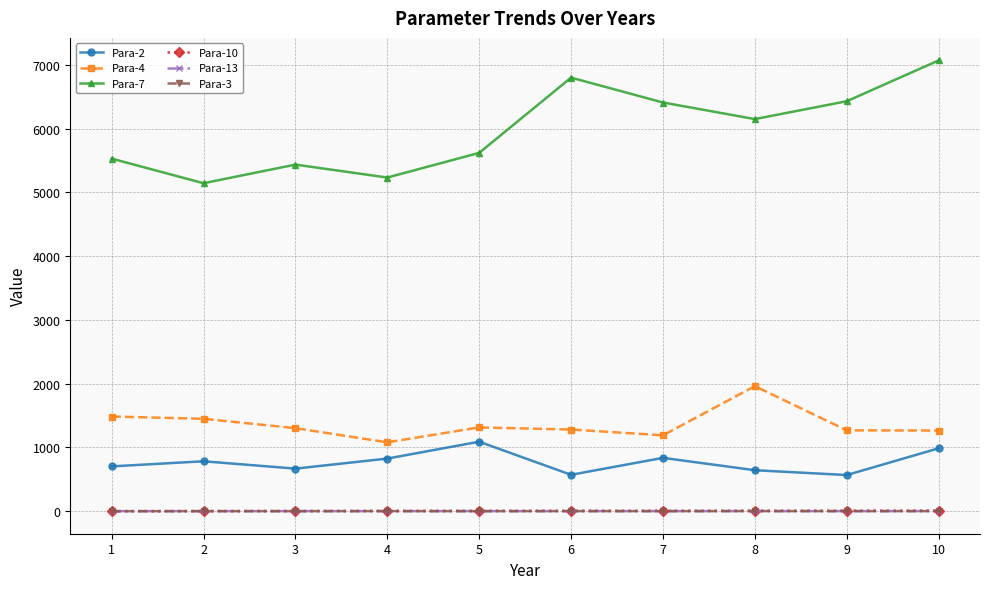

Which series has the largest range (max minus min)?

Para-7